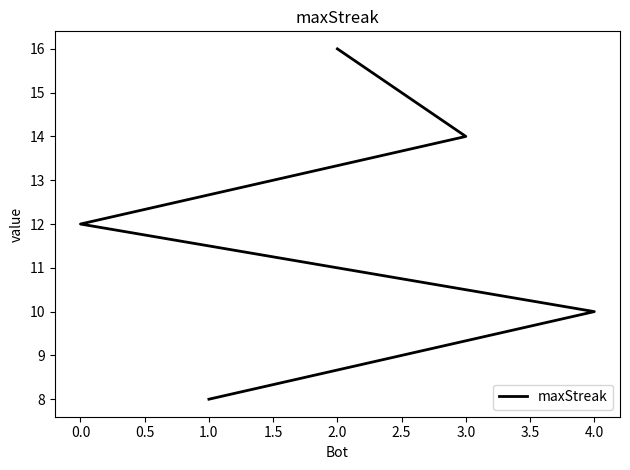

What is the ratio of the value at 1.0 to the value at 2.0?

0.5